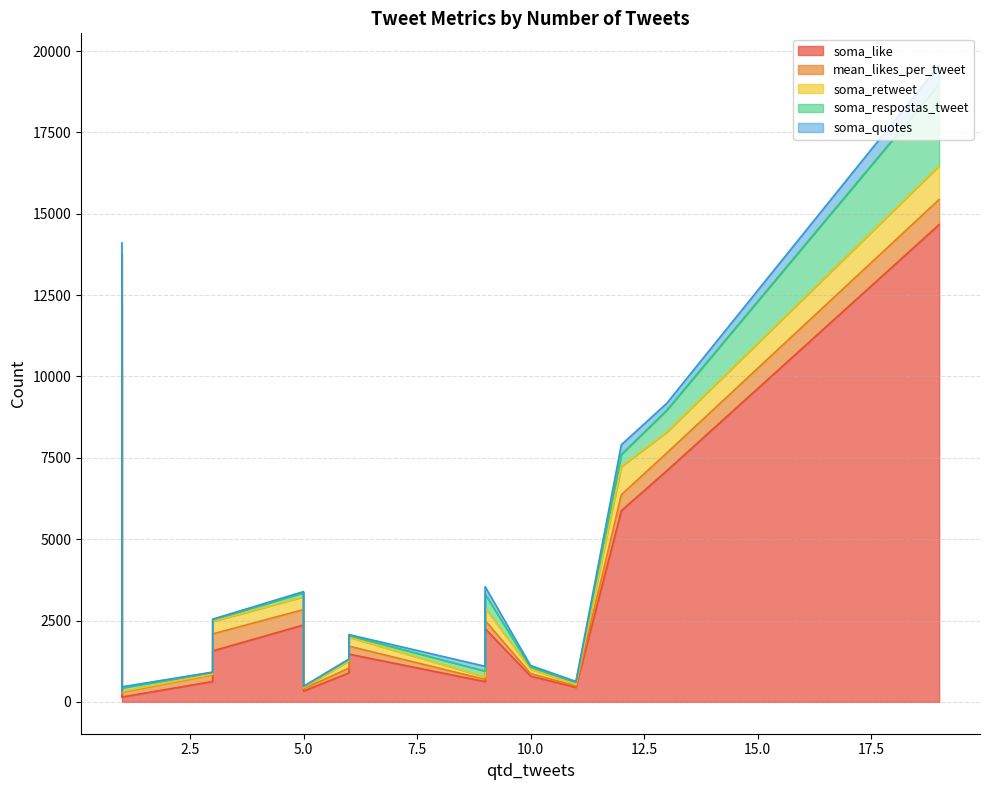

True or false: soma_like and mean_likes_per_tweet cross at least once.

False